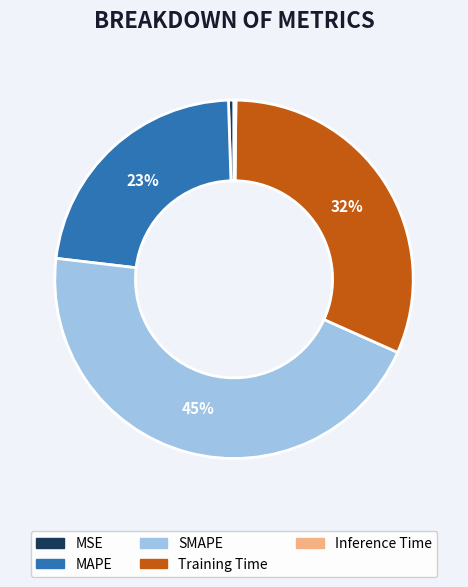

Is there a majority slice in this chart?

No